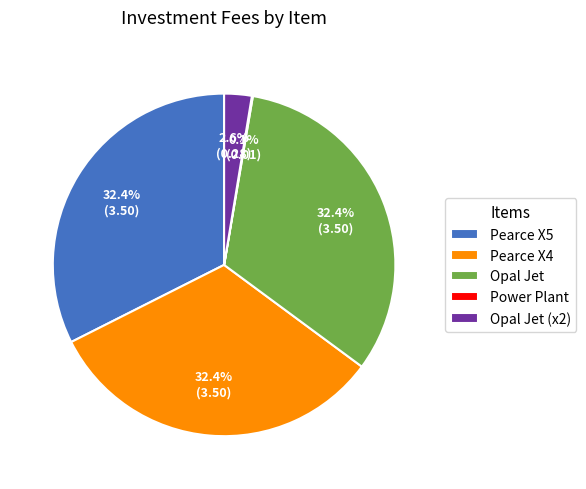

How much of the chart is everything except Opal Jet?

67.6%